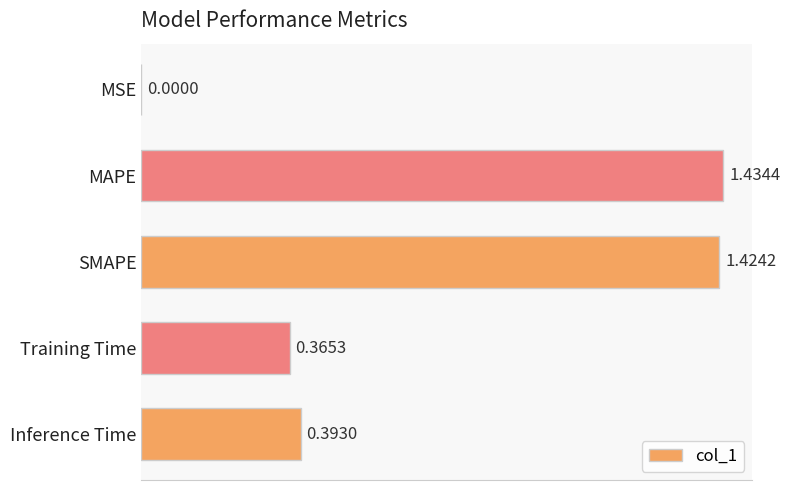

Where is the data nearest to the value 0?

MSE